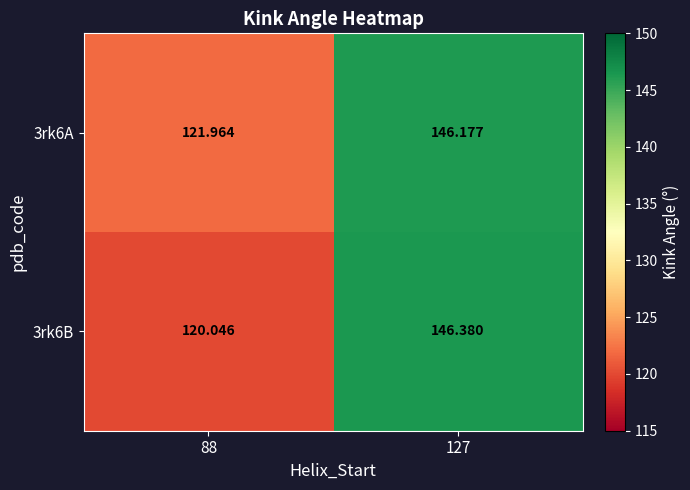

List the series in order of their peak value, lowest first.

3rk6A, 3rk6B